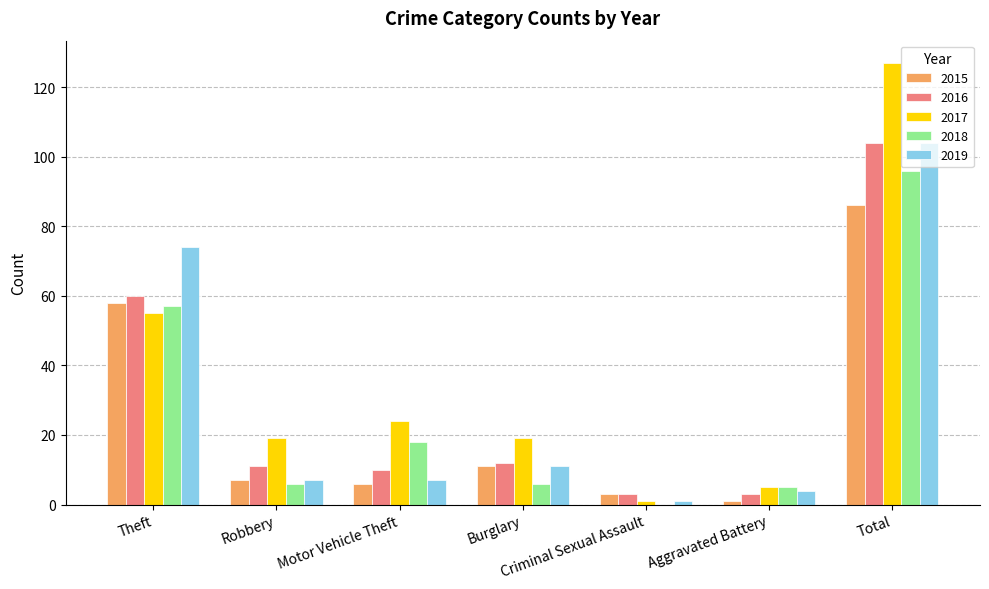

True or false: 2019 has a value of 41 at Total.

False